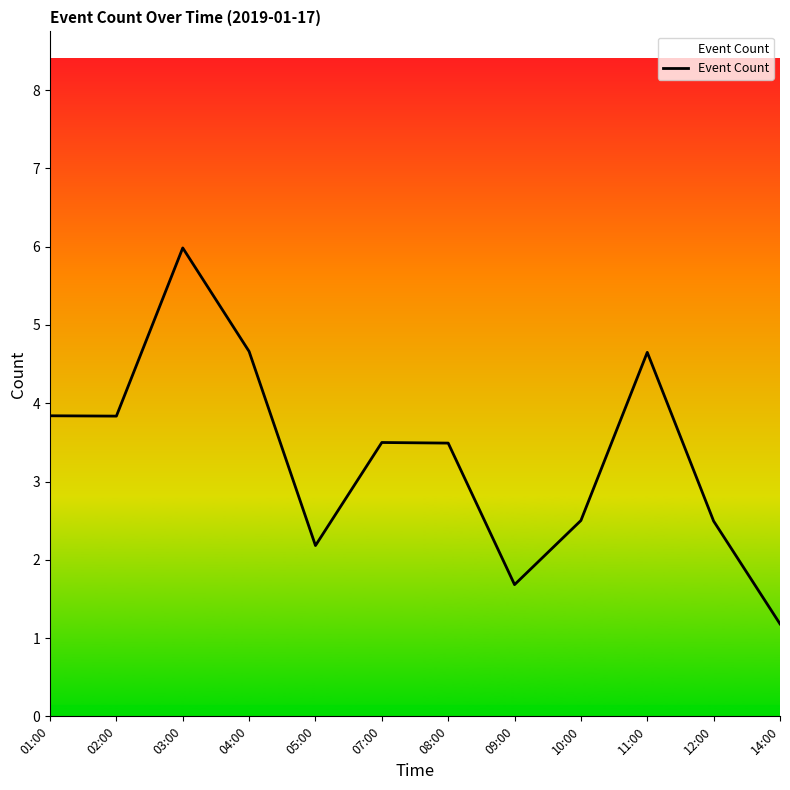

The value at 07:00 is 3.5. True or false?

True